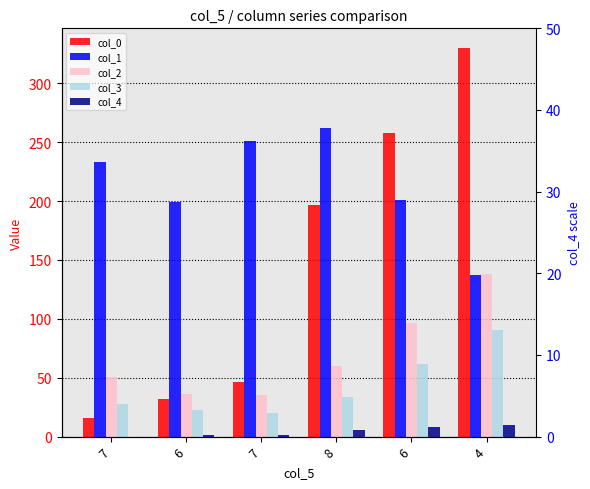

At how many categories does at least one series exceed 325?

1